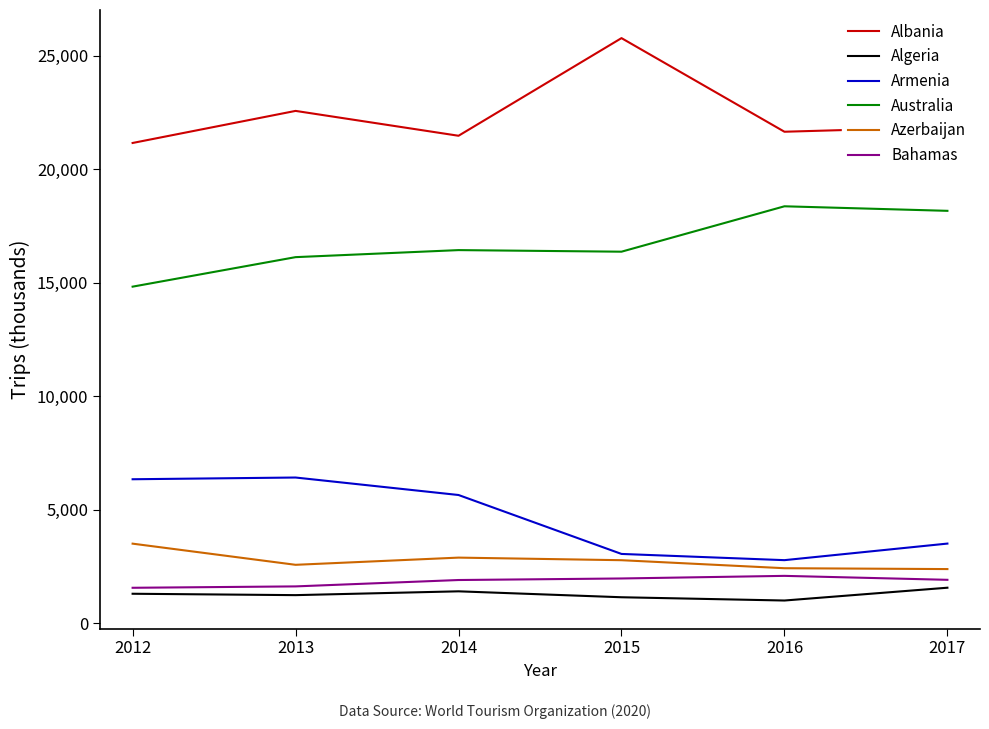

What is the highest value of the Algeria series?

1558